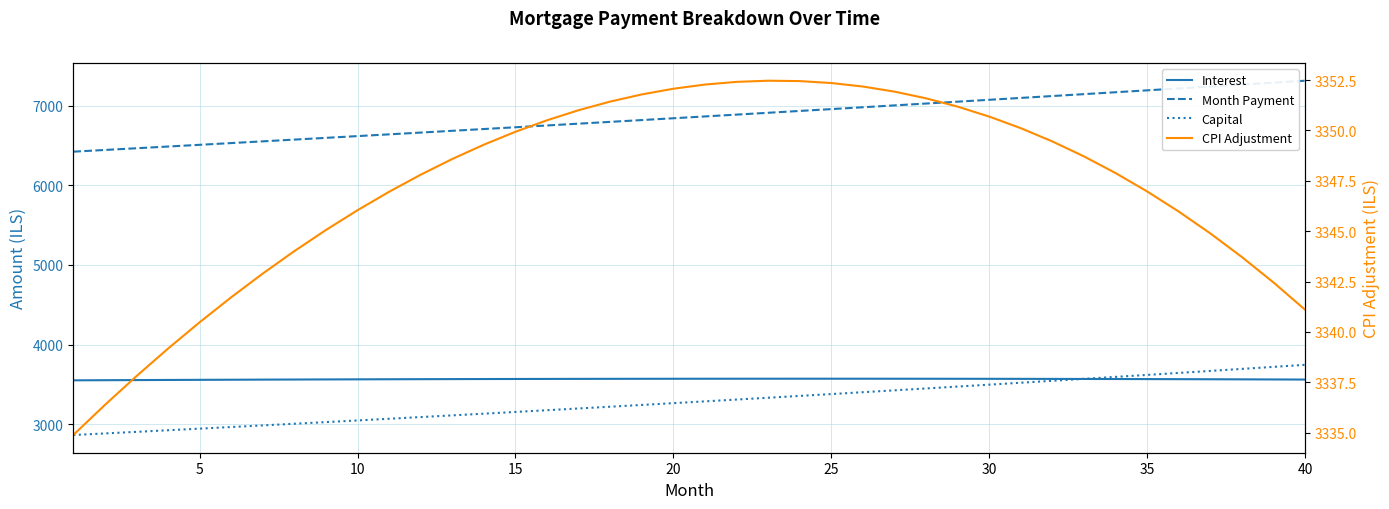

What are all the series names shown in the legend?

Interest, Month Payment, Capital, CPI Adjustment